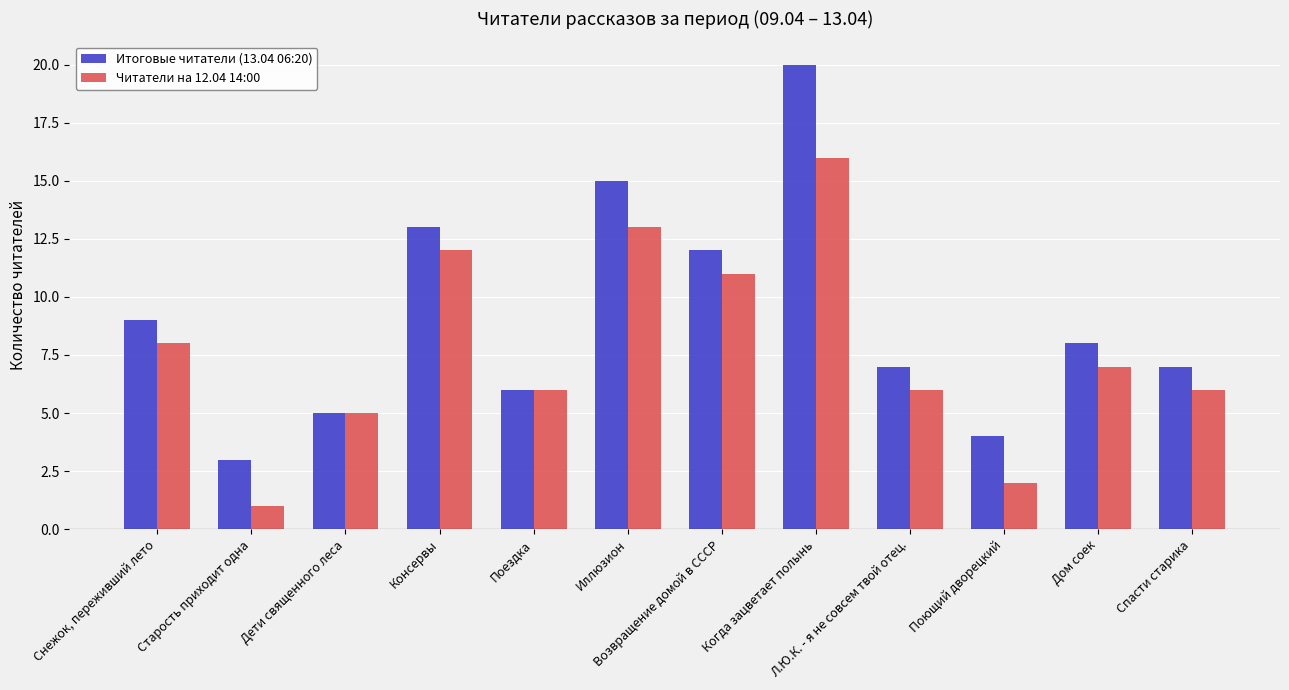

What is the total value across all series at Консервы?

25